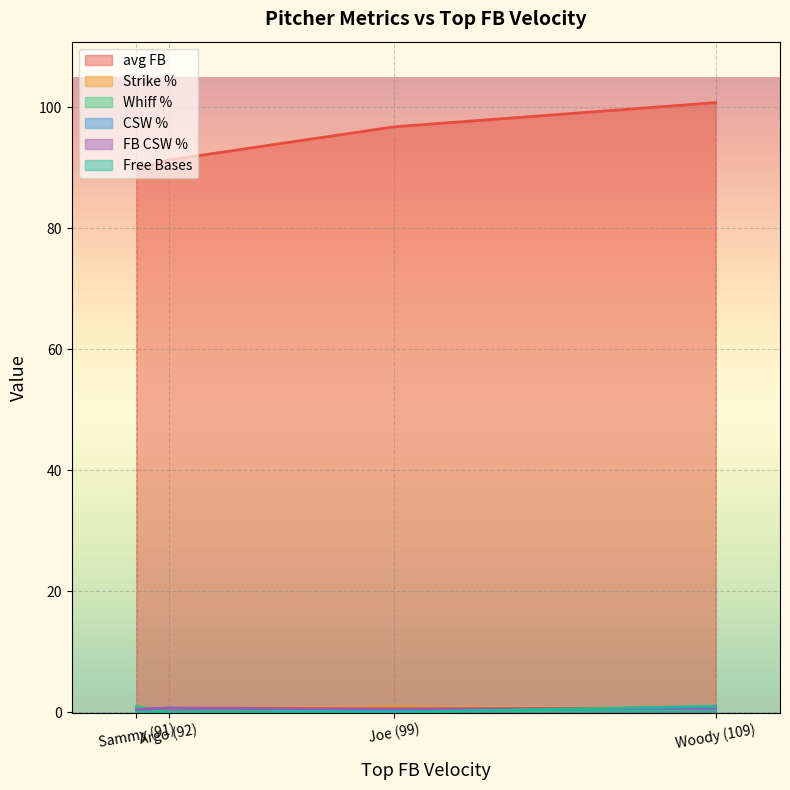

Reading right to left, transcribe all the data shown in this chart.

avg FB: Woody (109)=100.8	Joe (99)=96.8	Argo (92)=91.3	Sammy (91)=89.8
Strike %: Woody (109)=0.7	Joe (99)=0.9	Argo (92)=0.7	Sammy (91)=0.4
Whiff %: Woody (109)=0.5	Joe (99)=0.2	Argo (92)=0.0	Sammy (91)=1.0
CSW %: Woody (109)=0.6	Joe (99)=0.4	Argo (92)=0.7	Sammy (91)=0.4
FB CSW %: Woody (109)=0.7	Joe (99)=0.6	Argo (92)=0.7	Sammy (91)=0.5
Free Bases: Woody (109)=1.0	Joe (99)=0.0	Argo (92)=0.0	Sammy (91)=0.0